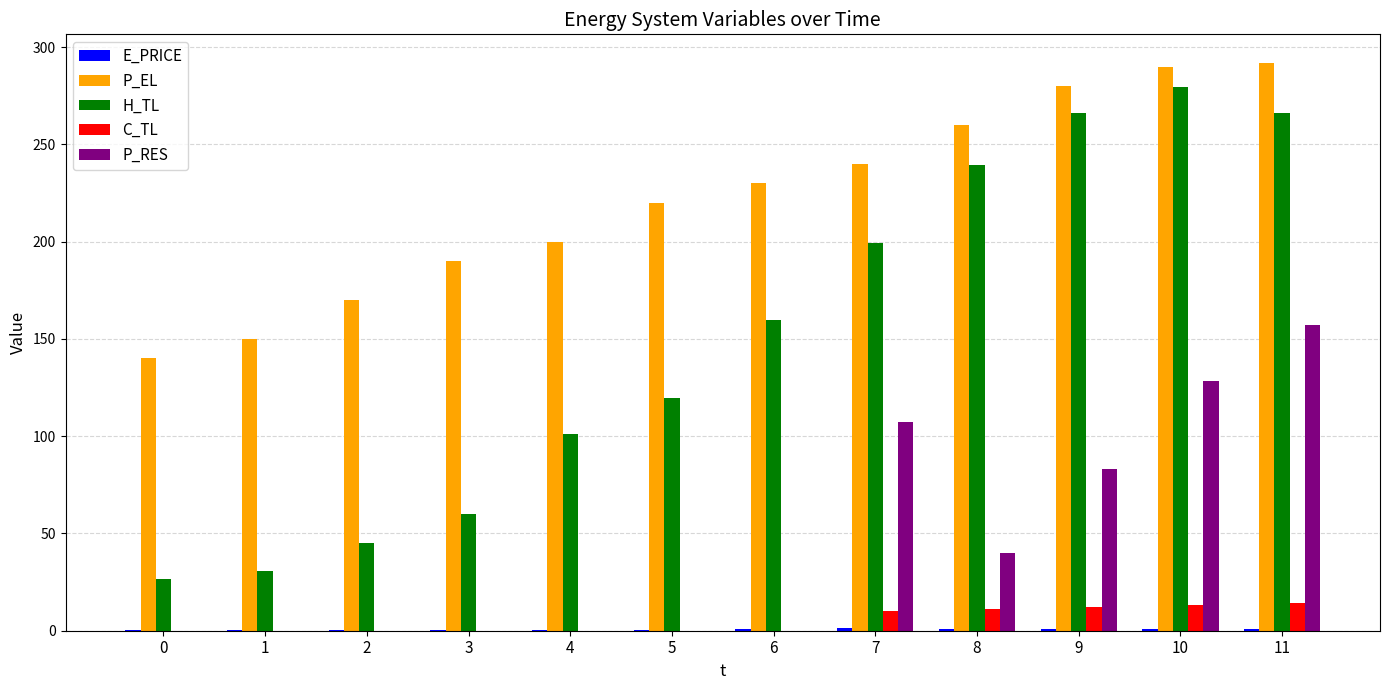

Which series changed the most between 2 and 8?

H_TL